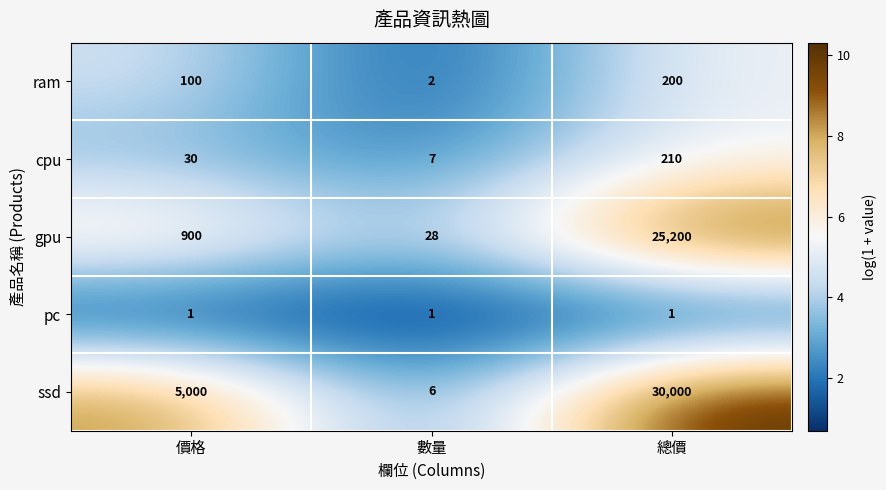

What is the sum of all ram values?

302